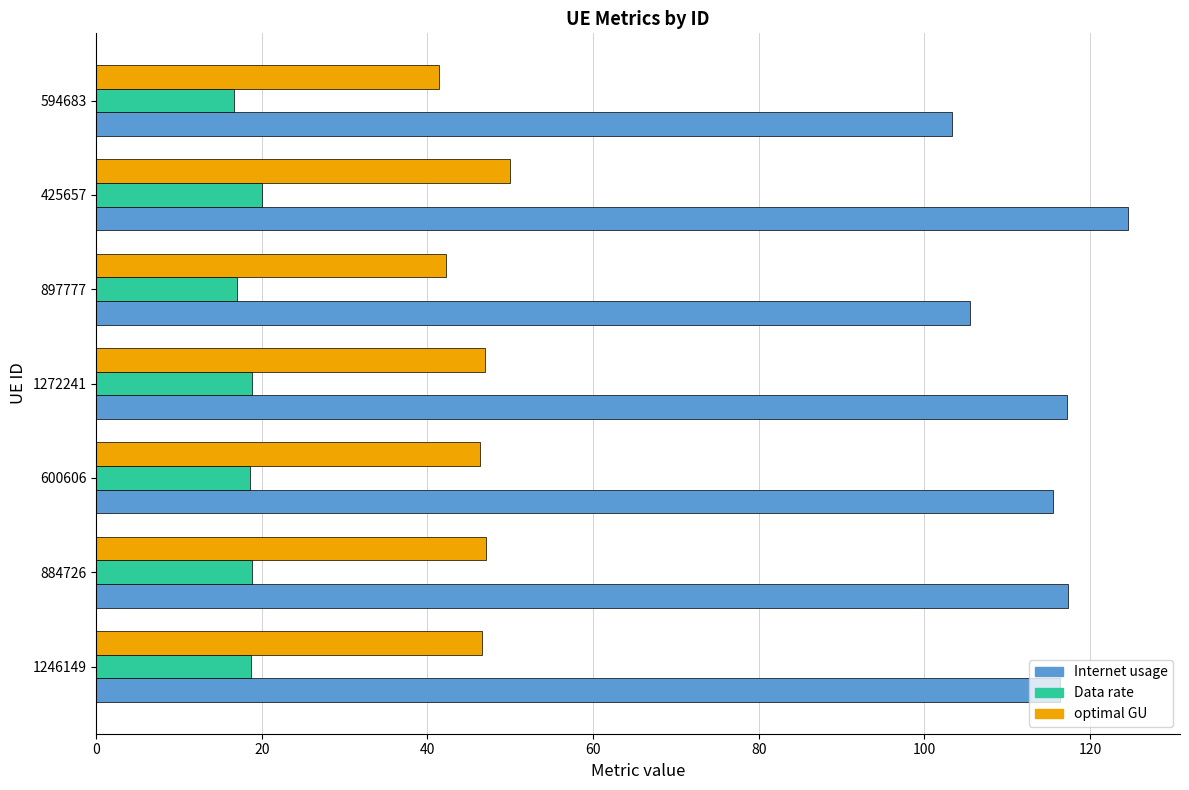

Rank the series by their average value, from lowest to highest.

Data rate, optimal GU, Internet usage